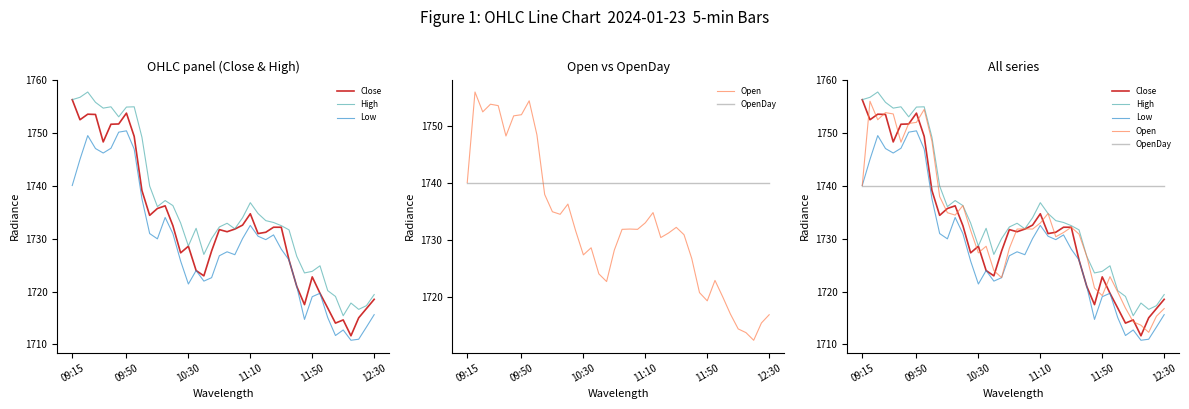

Which series changed the most between 09:15 and 10:30?

Close